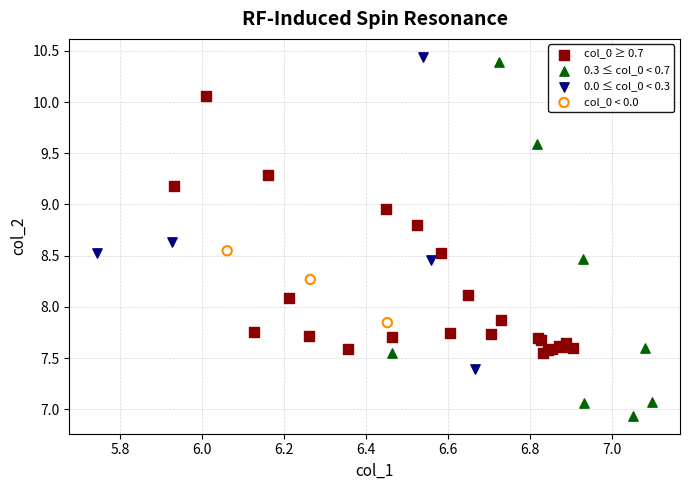

Which series has the largest Y range (max minus min)?

0.3 ≤ col_0 < 0.7